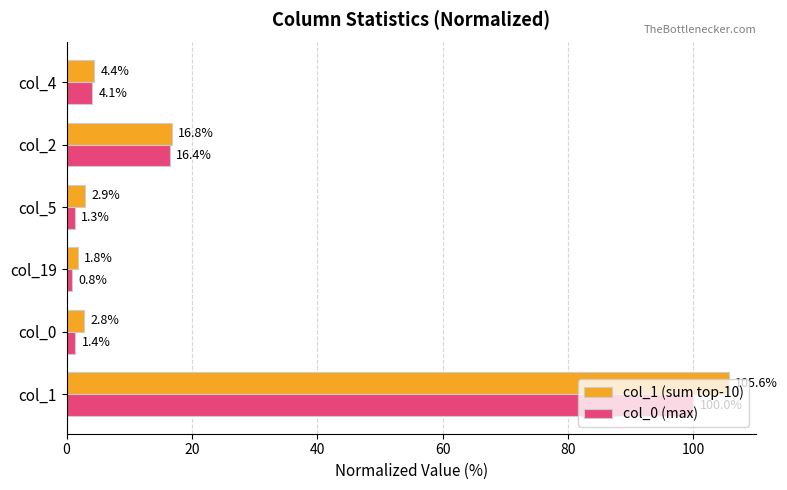

Is the value of col_0 (max) at col_1 greater than the value of col_1 (sum top-10) at col_5?

Yes